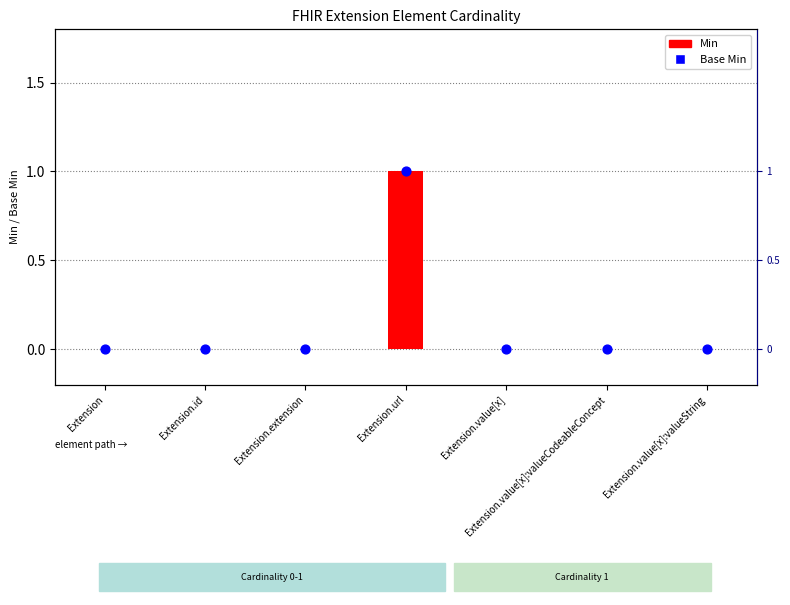

What is the total value across all series at Extension.url?

2